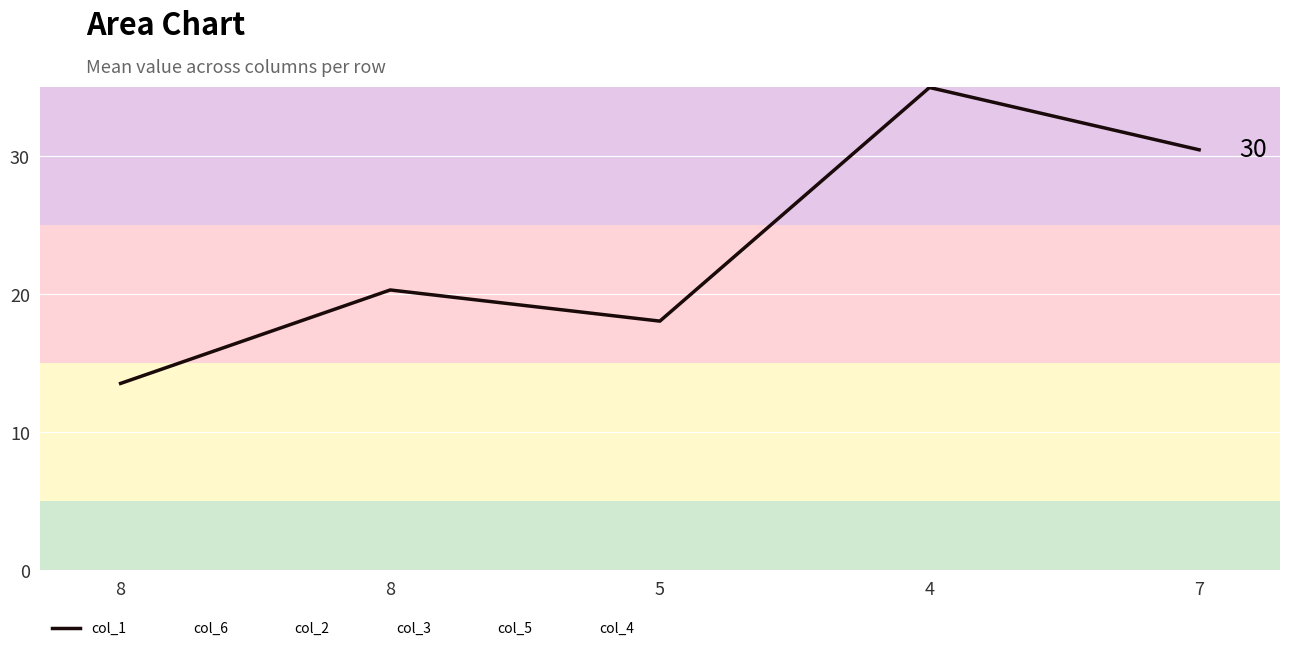

Rank the categories by value from highest to lowest.

4, 7, 8, 5, 8